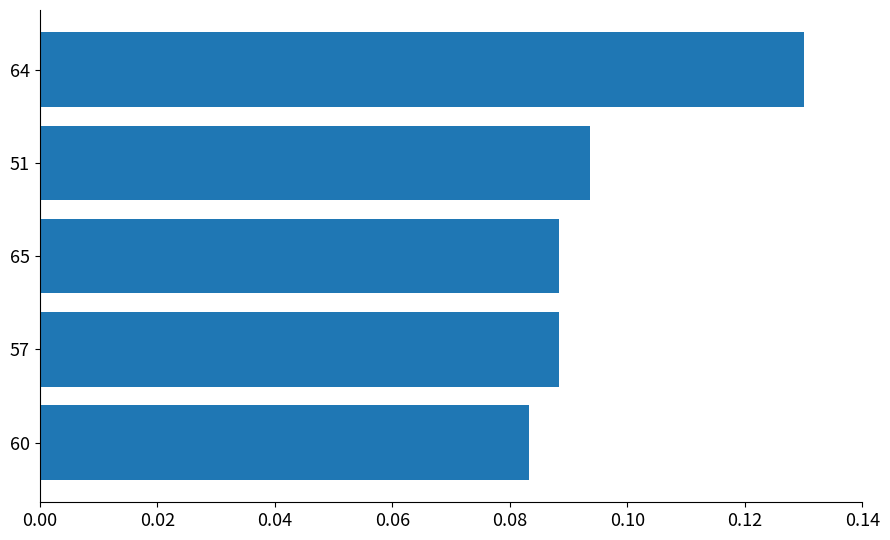

The chart shows a value of 0.0 at 57. True or false?

False